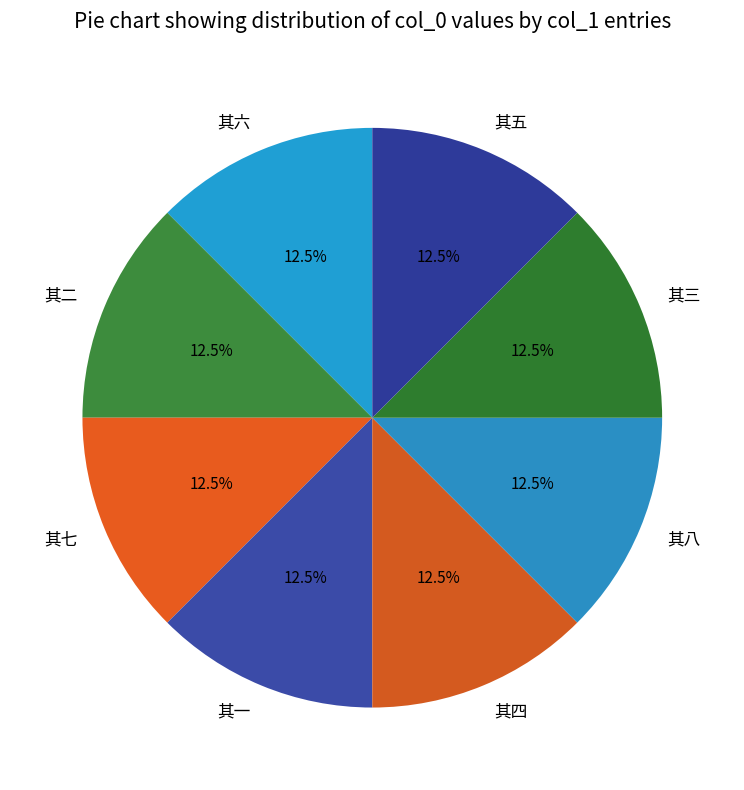

Is the sum of 其二 and 其六 greater than half?

No